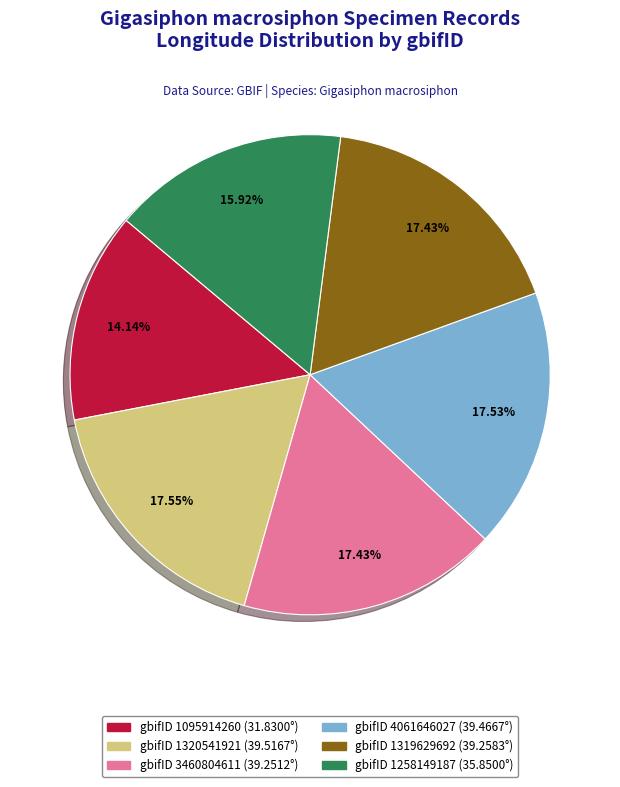

Is there any slice that represents more than half of the pie?

No